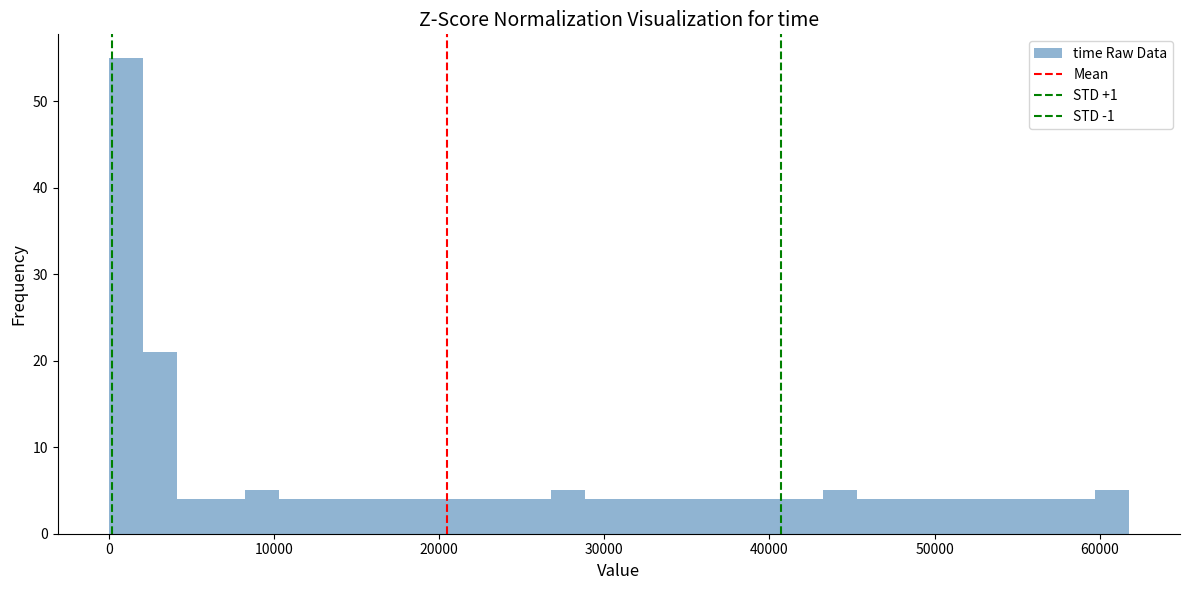

Read against the x-axis, roughly where is the centre of the tallest bar?

1000